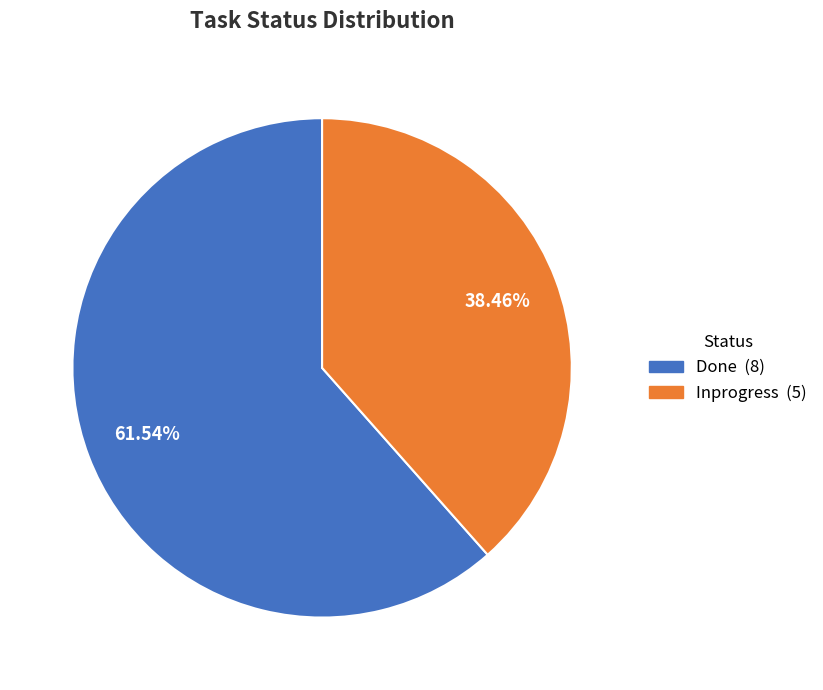

What percentage is NOT represented by Done?

38.5%